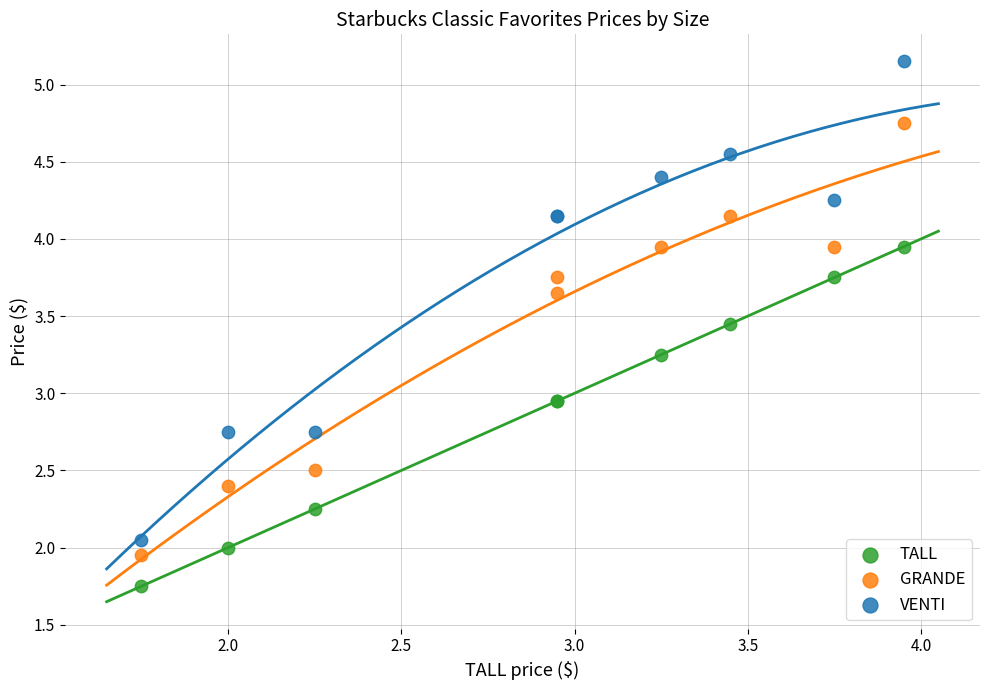

Which series has the widest spread of Y values?

VENTI